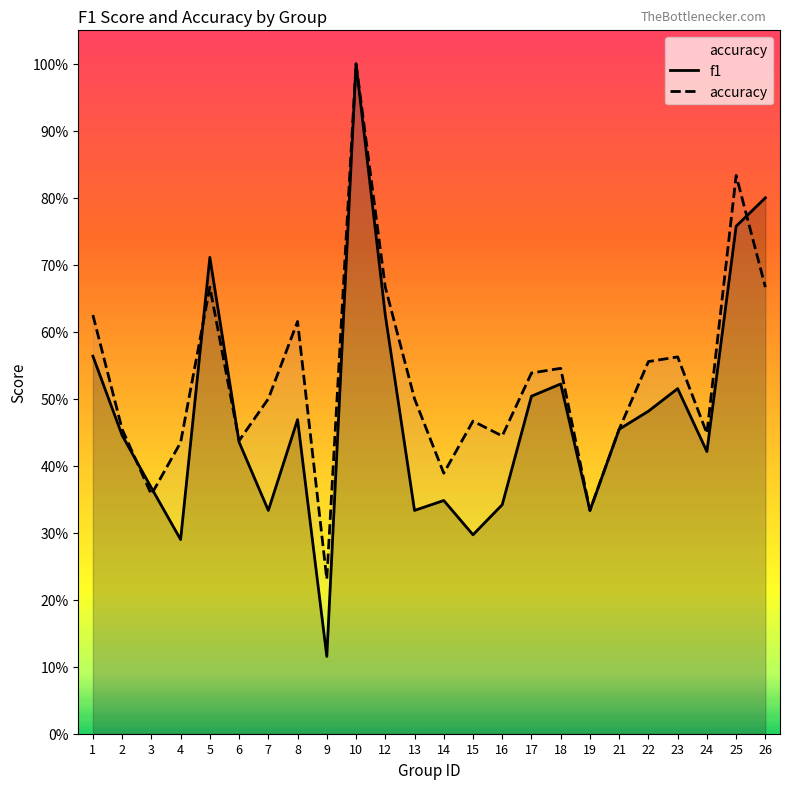

How many times do accuracy and f1 cross each other?

5